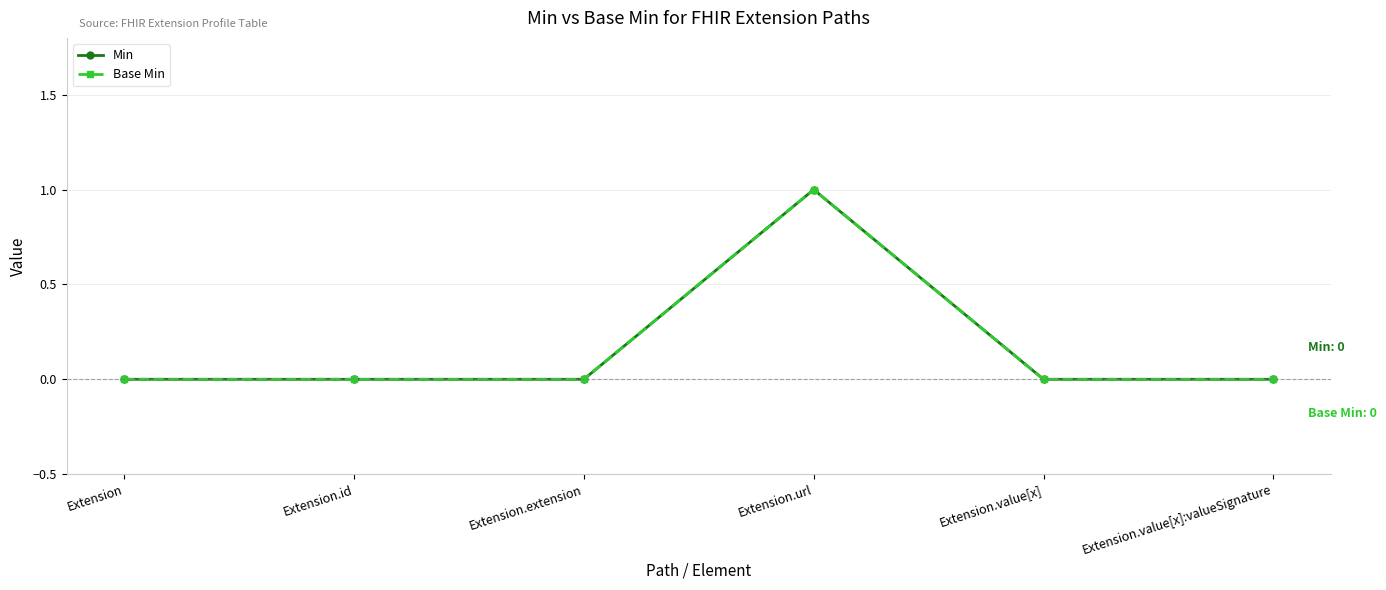

Which series has the largest total across all categories?

Min